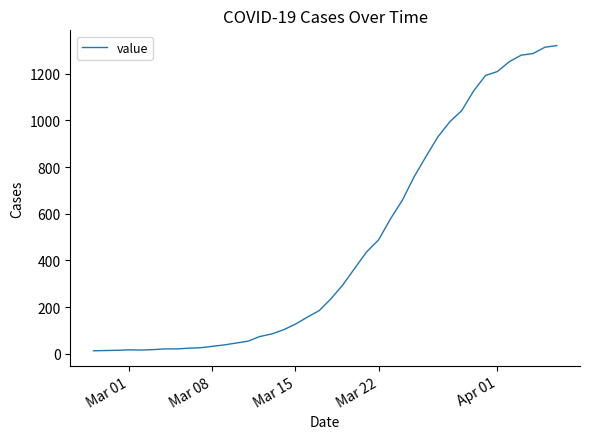

Count the number of data series in this chart.

1